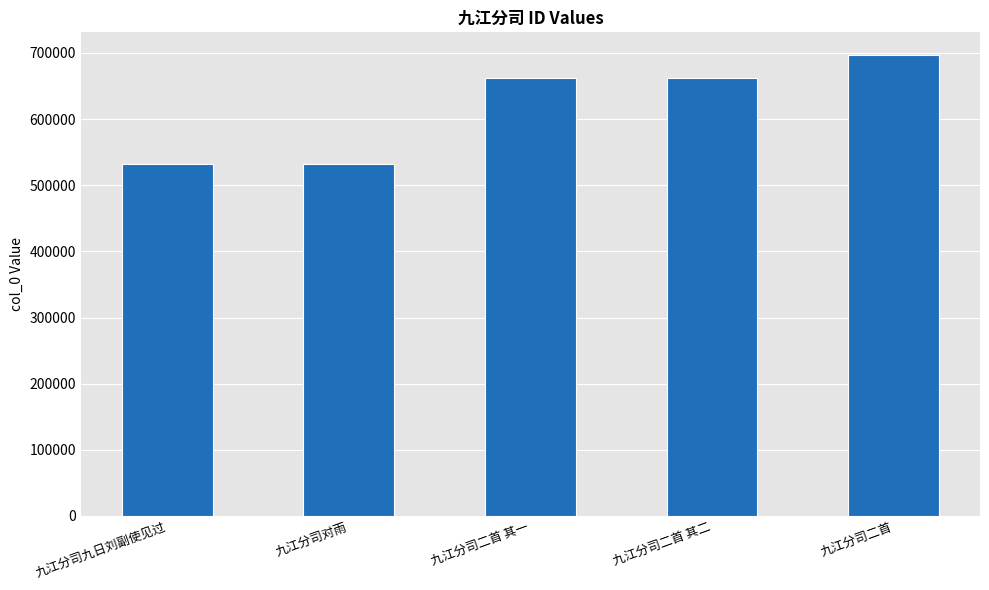

What is the change in value from 九江分司二首 其二 to 九江分司二首?

+34310